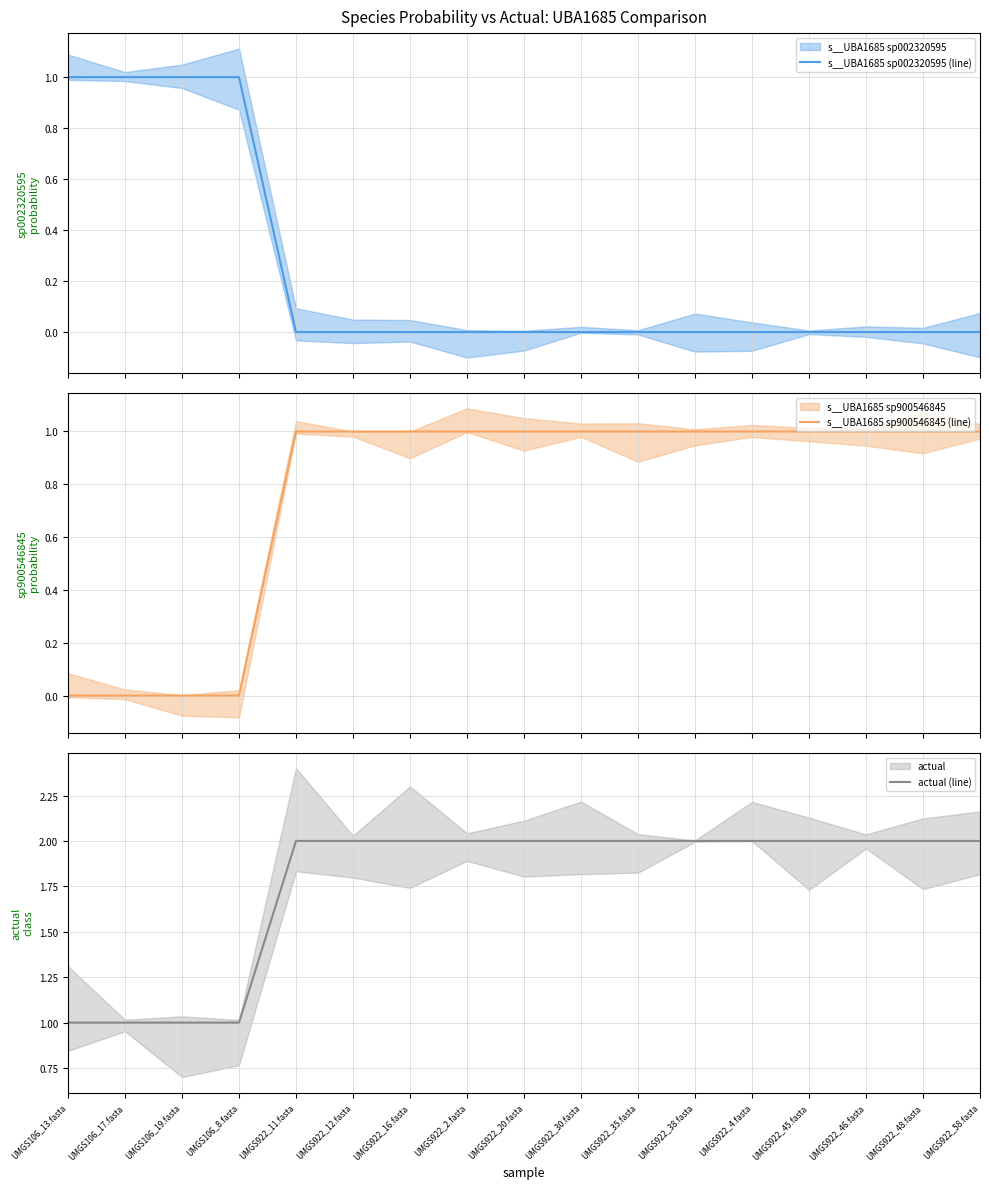

True or false: actual (line) and s__UBA1685 sp900546845 (line) cross at least once.

False